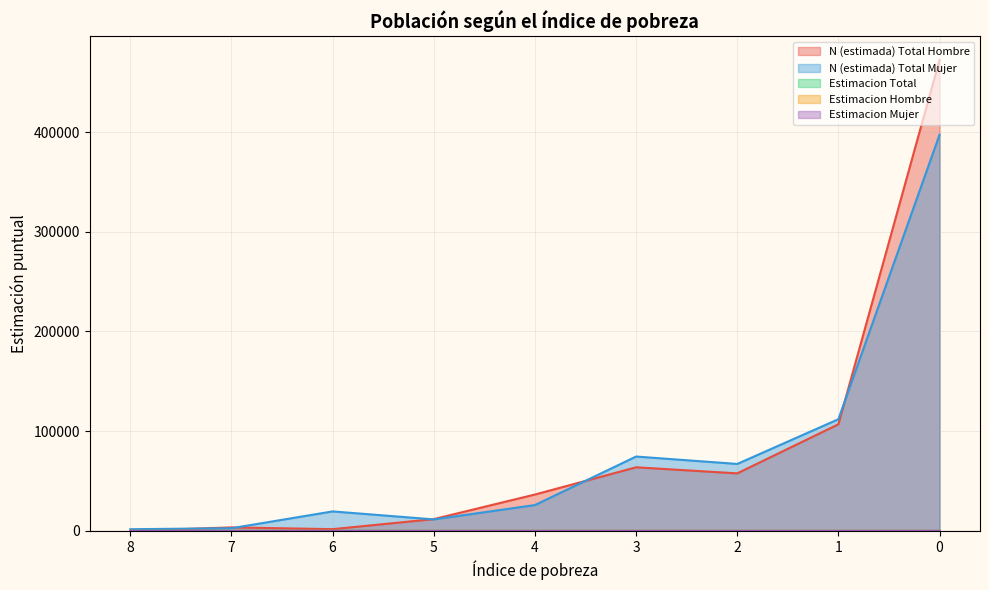

List the labels in order of Estimacion Hombre value, smallest first.

8, 6, 7, 5, 4, 2, 3, 1, 0